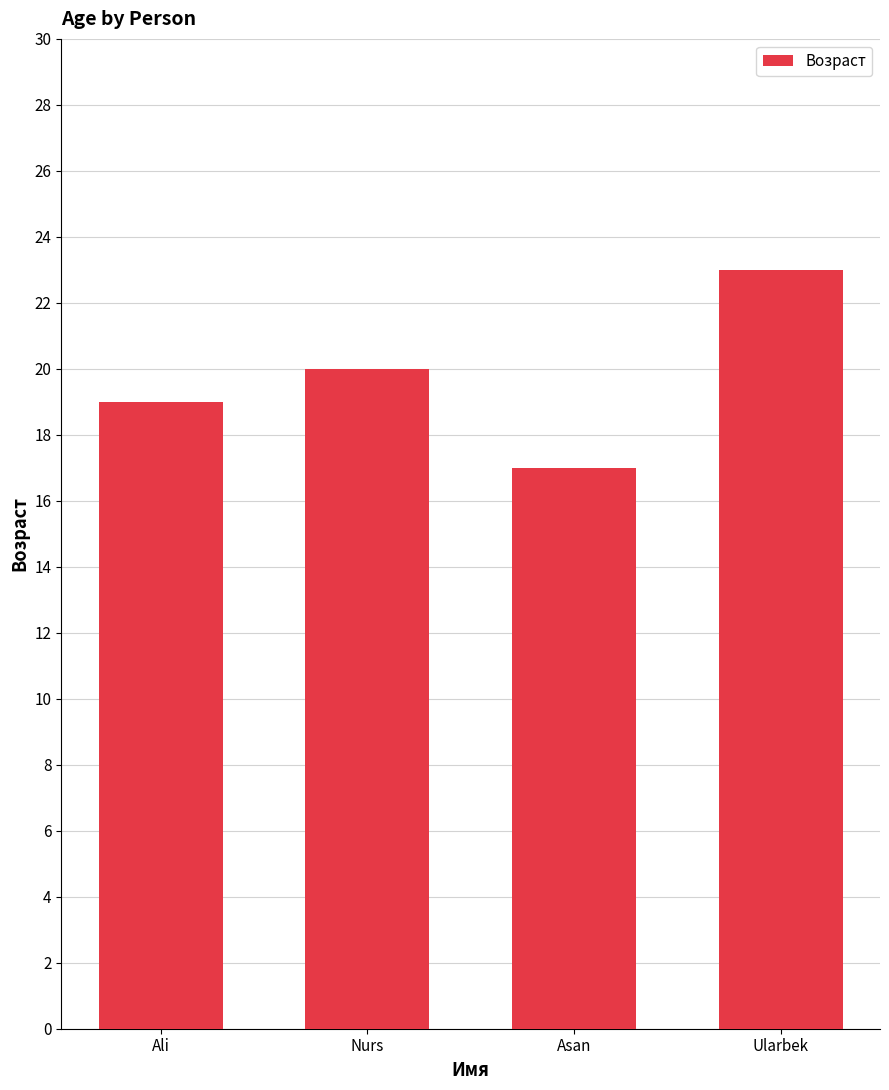

Is it true that the value at Nurs is 13?

False